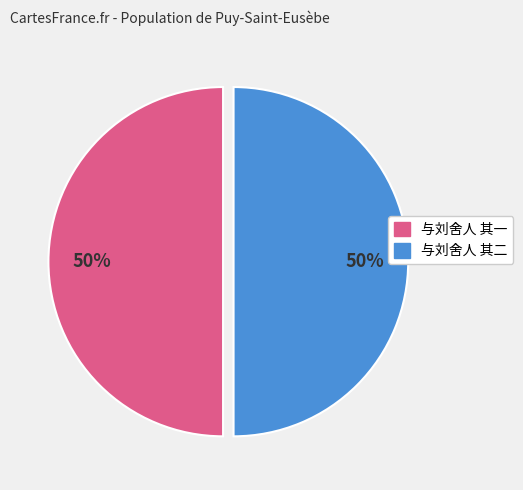

To the nearest percent, what is the average slice percentage?

50%